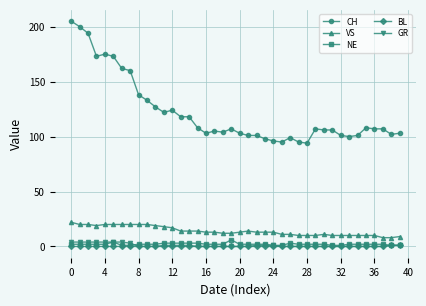

Reading left to right, extract all data points from this chart.

CH: 205	200	194	173	175	173	162	160	138	133	127	122	124	118	118	108	103	105	104	107	103	101	101	98	96	95	99	95	94	107	106	106	101	100	101	108	107	107	102	103
VS: 22	20	20	19	20	20	20	20	20	20	19	18	17	14	14	14	13	13	12	12	13	14	13	13	13	11	11	10	10	10	11	10	10	10	10	10	10	8	8	9
NE: 2	2	2	2	2	4	1	1	2	2	2	3	3	3	3	3	2	2	2	6	2	2	2	2	1	1	3	2	2	2	2	1	1	2	2	2	2	2	1	1
BL: 0	0	0	0	0	0	0	0	0	0	0	0	0	0	0	0	0	0	0	0	0	0	0	0	0	0	0	0	0	0	0	0	0	0	0	0	0	0	1	1
GR: 4	4	4	4	4	4	4	3	0	0	0	1	1	1	1	0	0	0	0	0	0	0	1	1	1	0	0	0	0	0	0	0	0	0	0	0	0	0	1	1